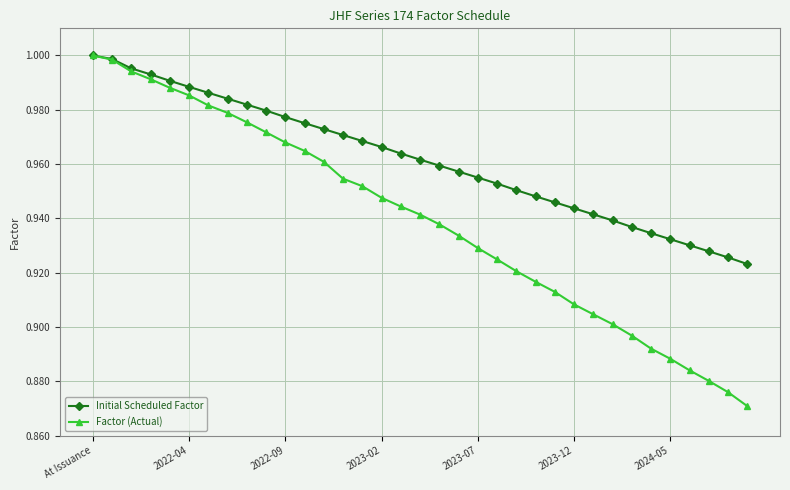

List the series in order of their overall mean, lowest first.

Factor (Actual), Initial Scheduled Factor